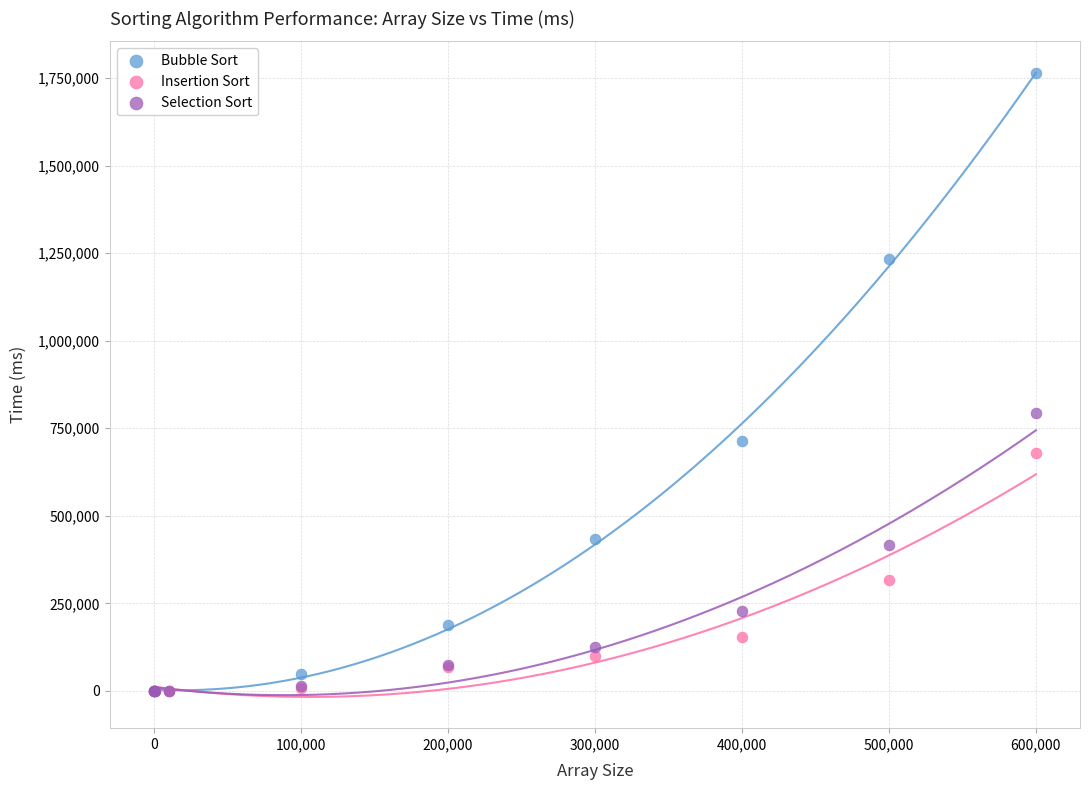

In the Insertion Sort series, what Y value is closest to 339475?

317682